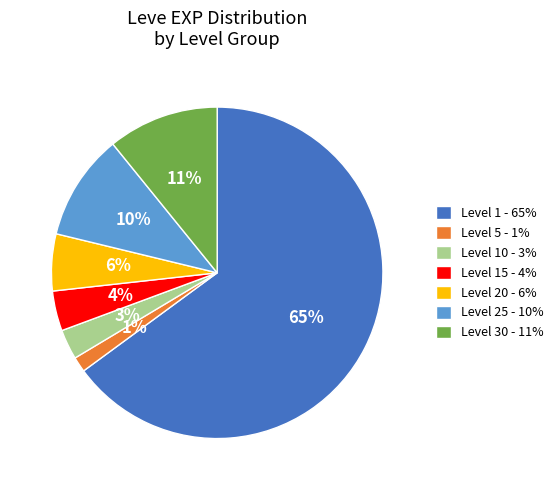

True or false: Level 10 - 3% accounts for 3% of the total.

True